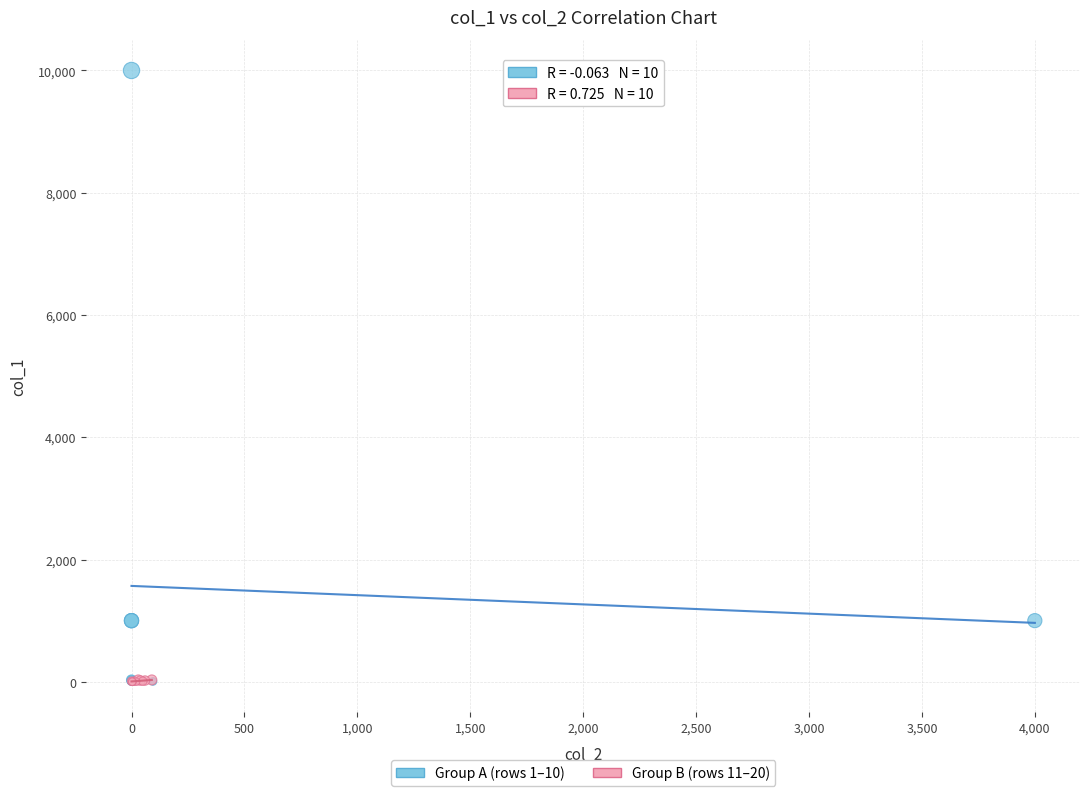

Which series reaches the maximum Y coordinate?

Group A (rows 1–10)